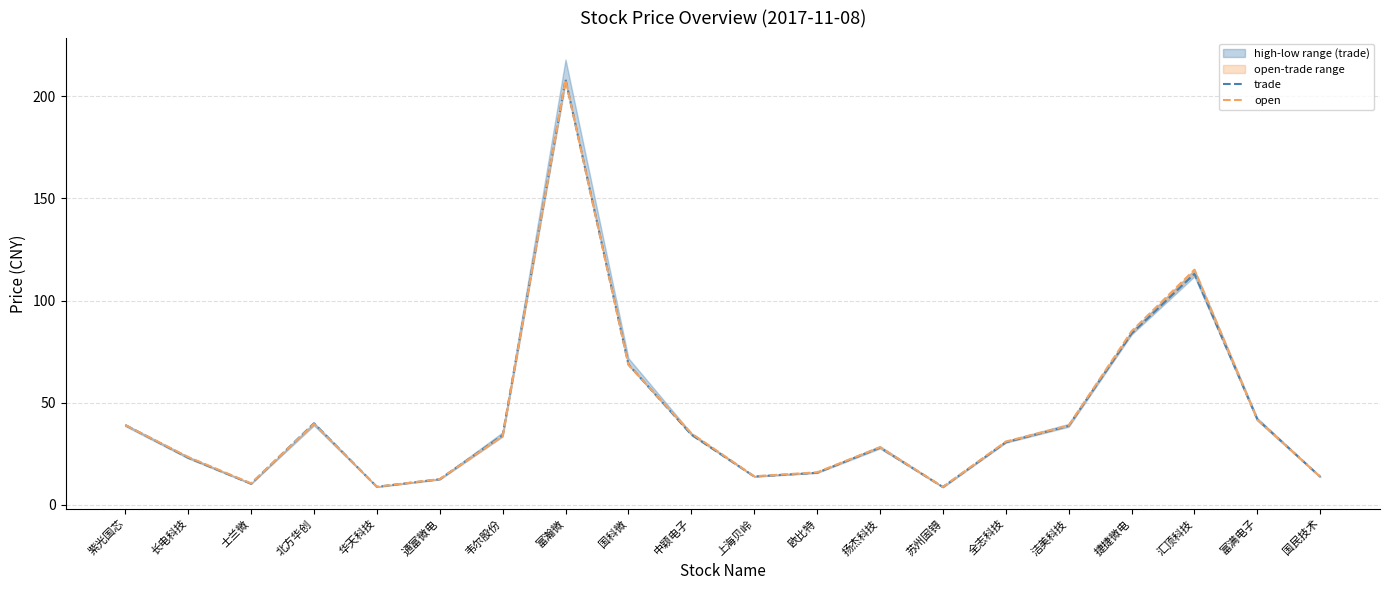

What is the average value of the trade series?

43.3